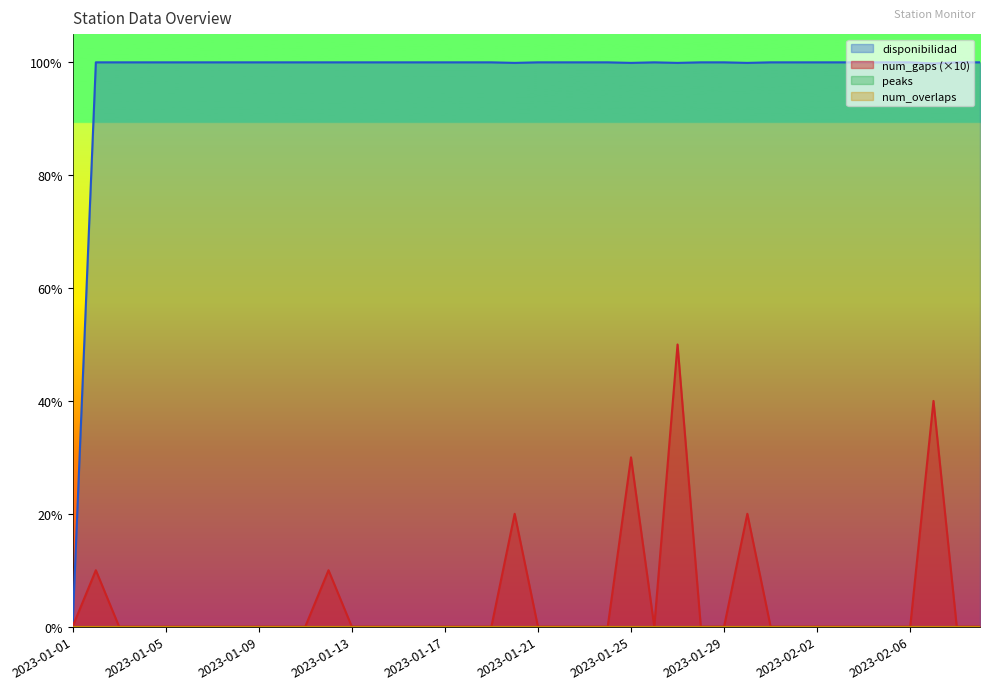

True or false: num_gaps and disponibilidad cross at least once.

False